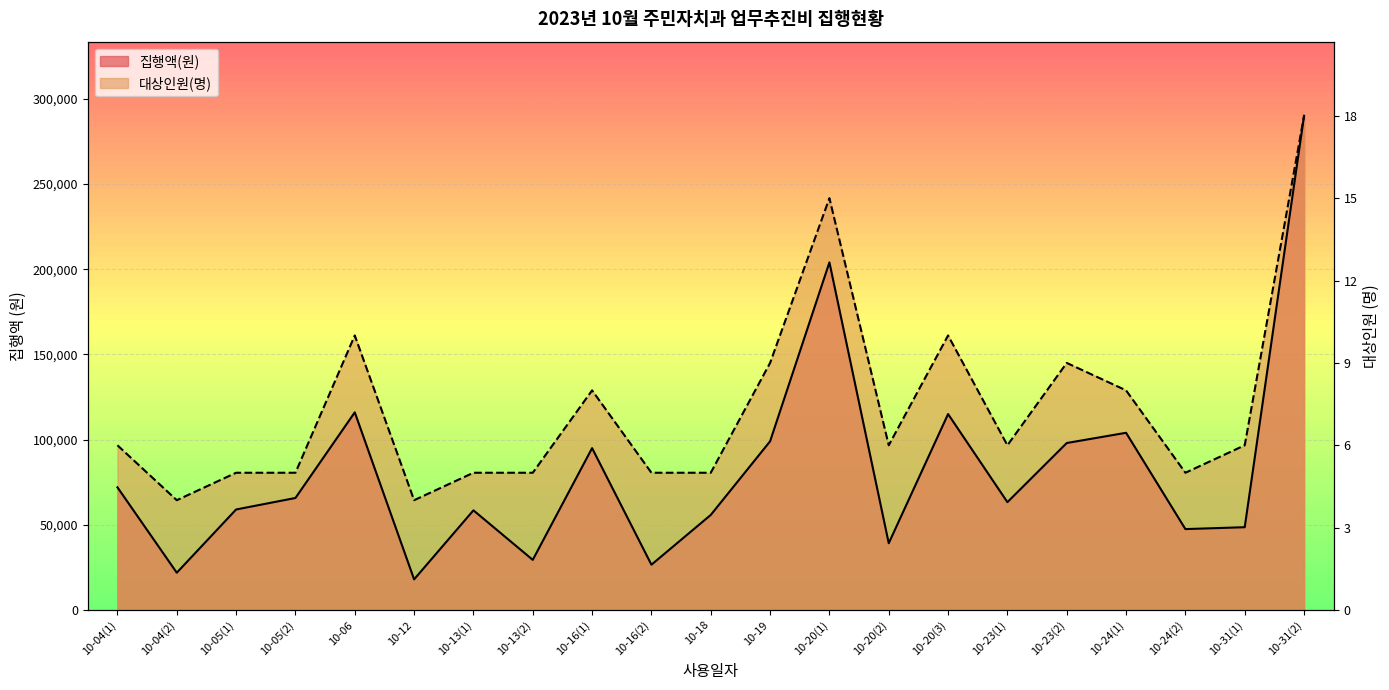

True or false: 집행액(원) and 대상인원(명) intersect in this chart.

False